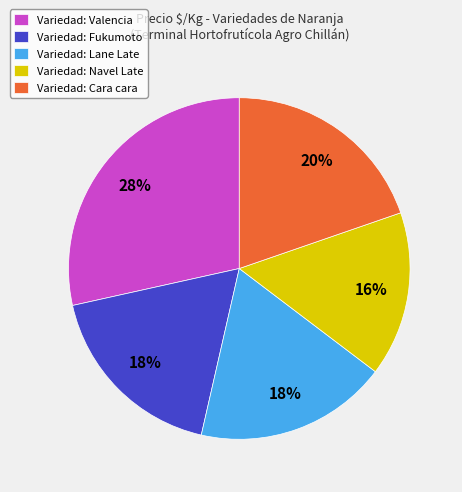

True or false: Variedad: Cara cara accounts for 8% of the total.

False